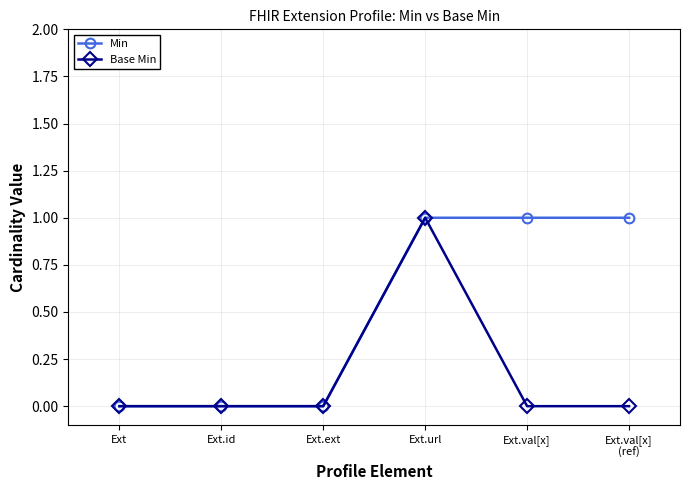

What position from the left is Ext.val[x]?

5